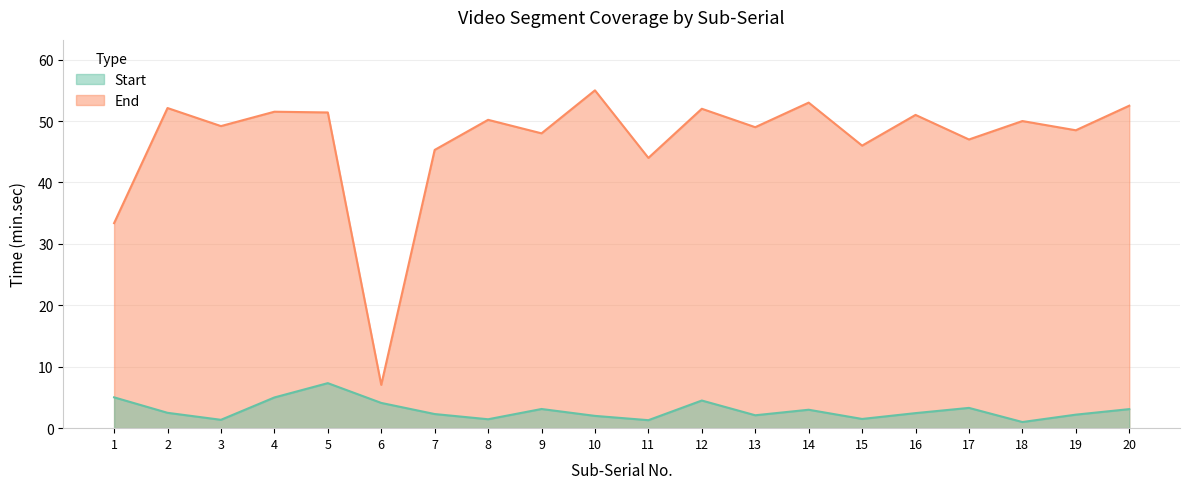

Reading left to right, extract all data points from this chart.

Start: 1=5.0	2=2.5	3=1.4	4=5.0	5=7.3	6=4.1	7=2.3	8=1.4	9=3.1	10=2.0	11=1.3	12=4.5	13=2.1	14=3.0	15=1.5	16=2.5	17=3.3	18=1.0	19=2.2	20=3.1
End: 1=33.4	2=52.1	3=49.2	4=51.5	5=51.4	6=7.0	7=45.3	8=50.2	9=48.0	10=55.0	11=44.0	12=52.0	13=49.0	14=53.0	15=46.0	16=51.0	17=47.0	18=50.0	19=48.5	20=52.5